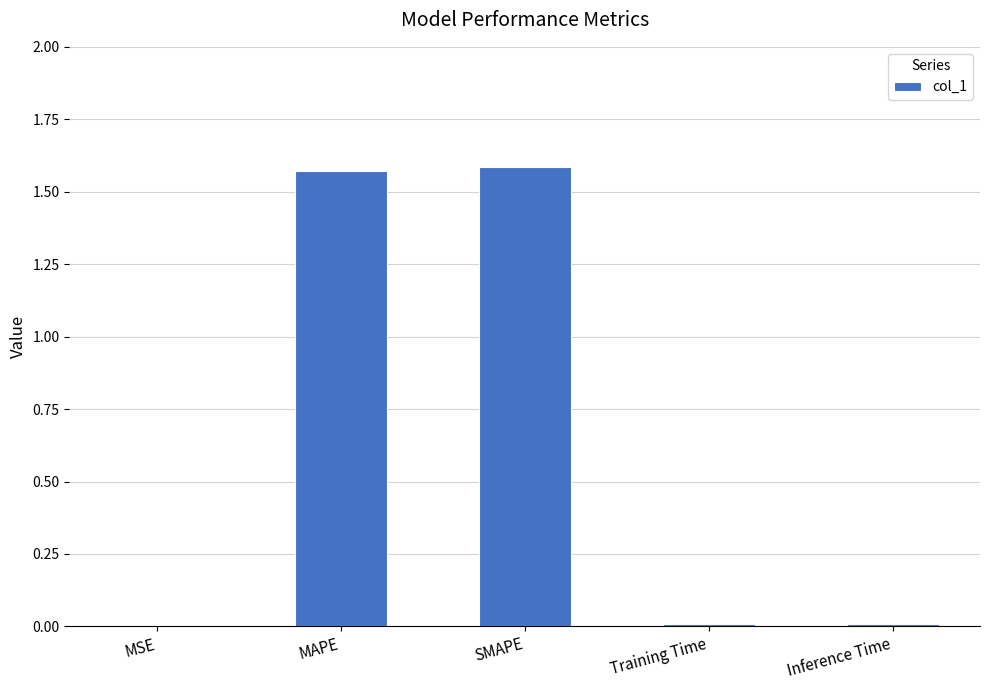

What is the sum of all values?

3.2